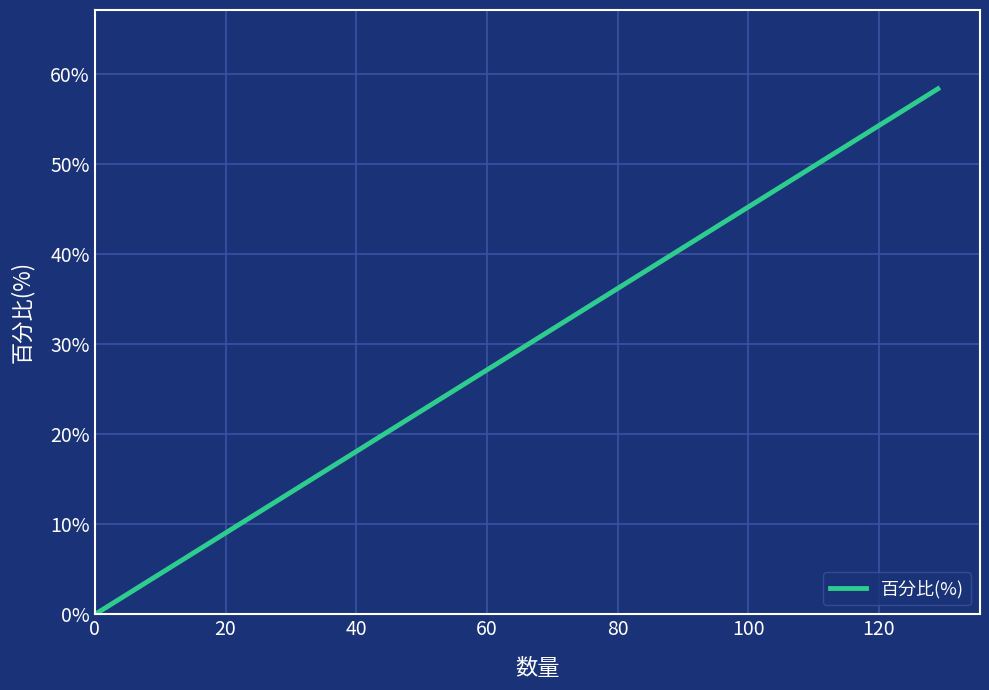

What is the average value?

25.0